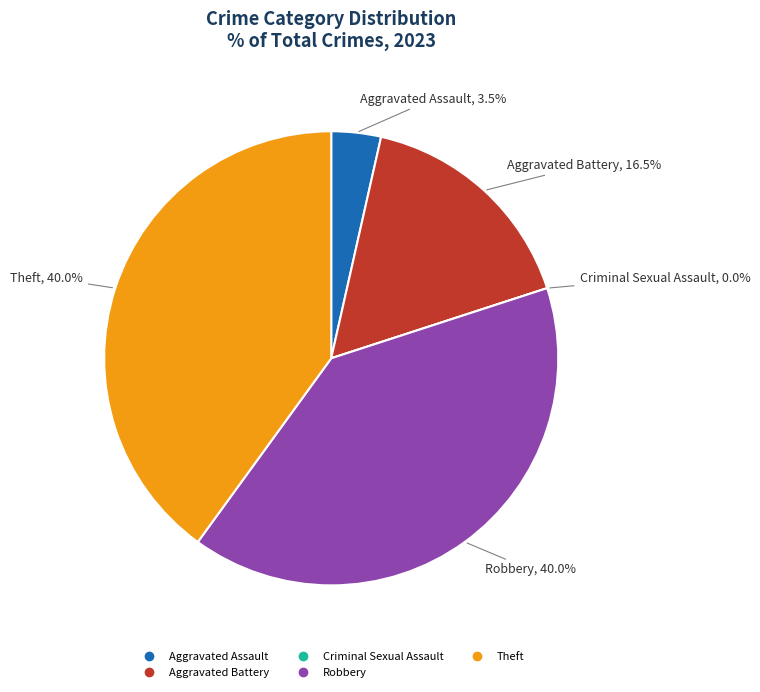

Rank the categories by value from lowest to highest.

Criminal Sexual Assault, Aggravated Assault, Aggravated Battery, Robbery, Theft